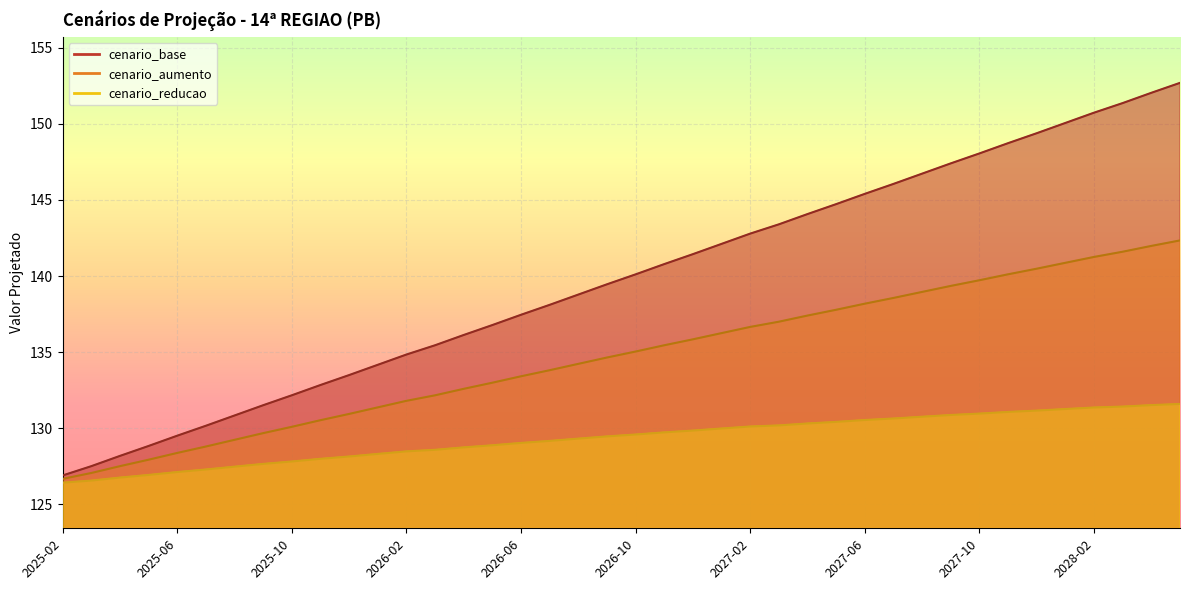

List the series in order of their overall mean, lowest first.

cenario_reducao, cenario_aumento, cenario_base